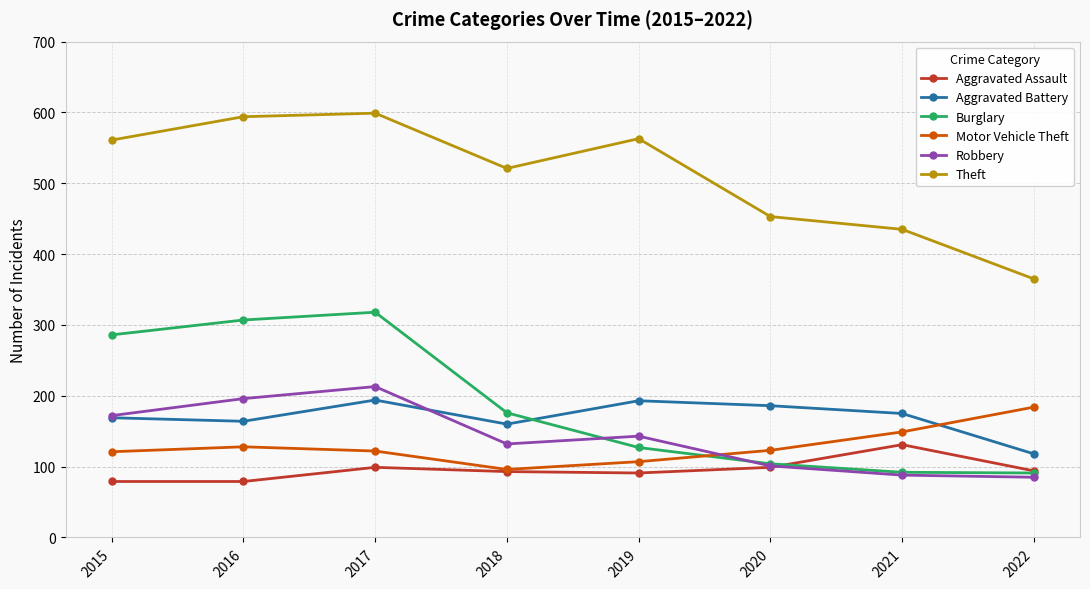

Is this an area chart (filled region under the line)?

No